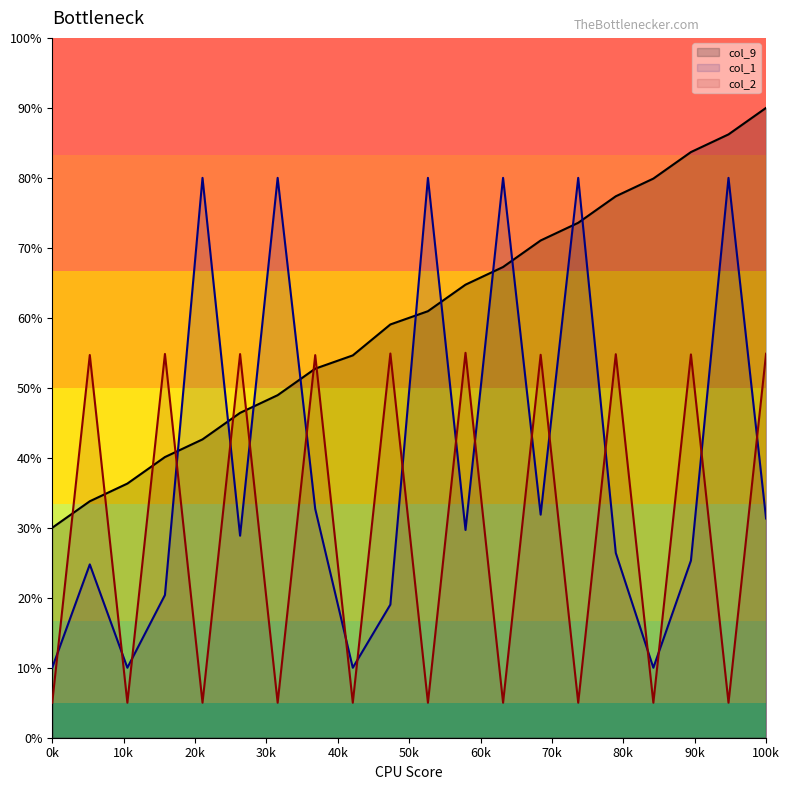

Which series has the widest spread of values?

col_1